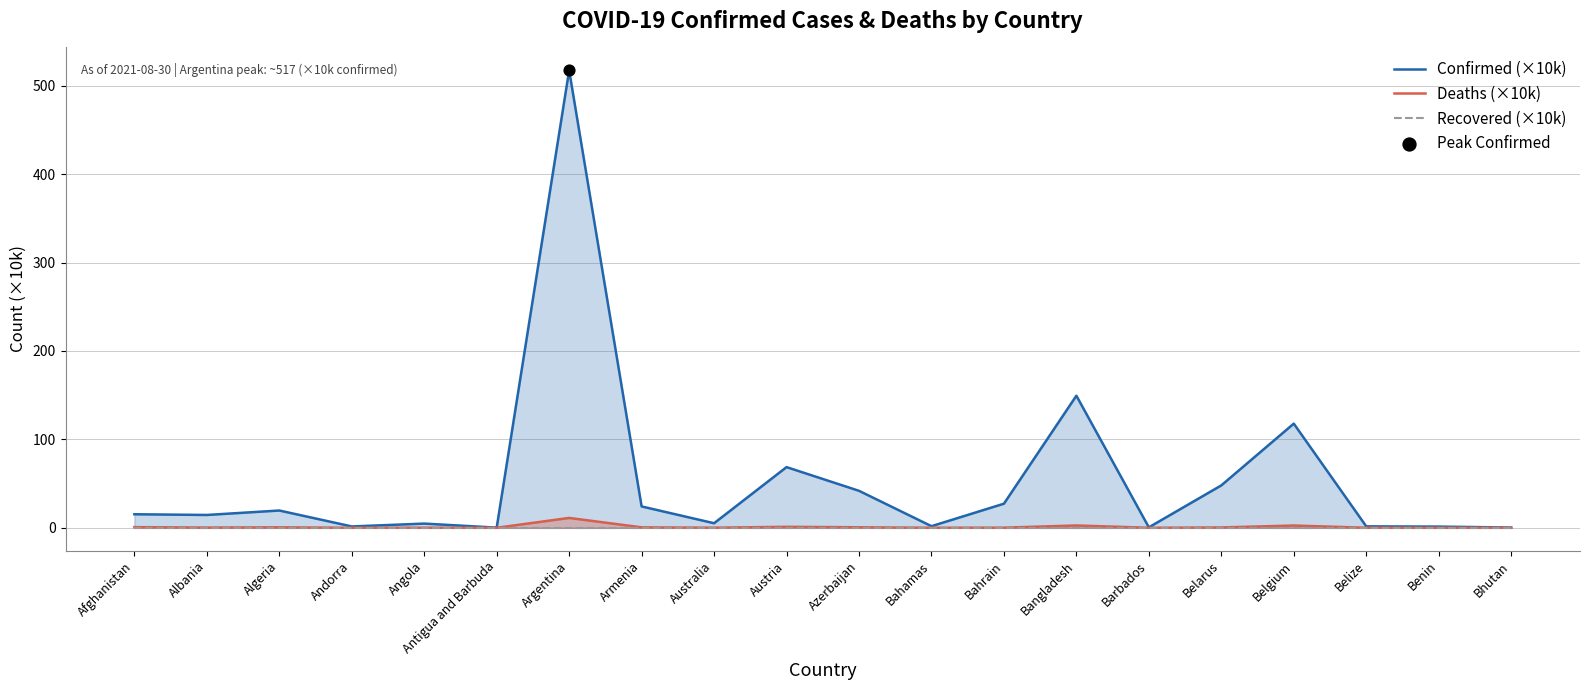

What are all the series names shown in the legend?

Confirmed (×10k), Deaths (×10k), Recovered (×10k)